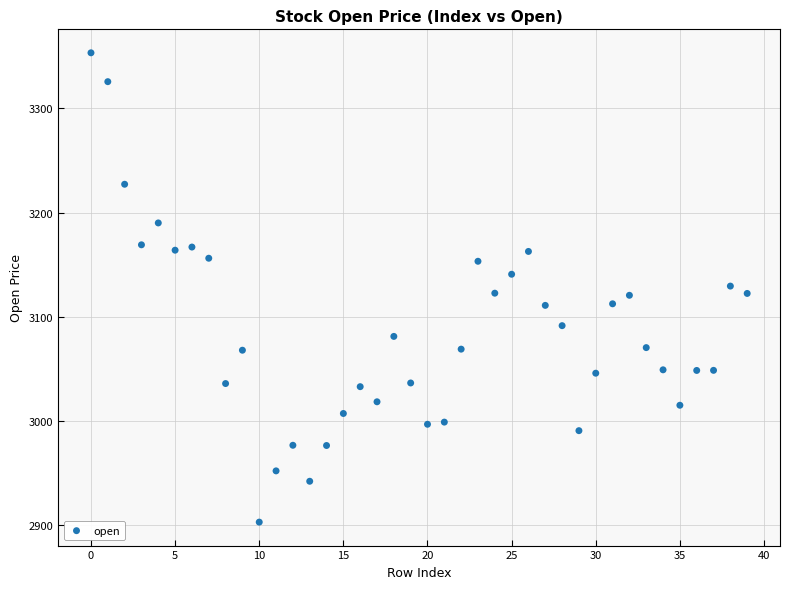

What is the range of Y values (max minus min)?

451.2